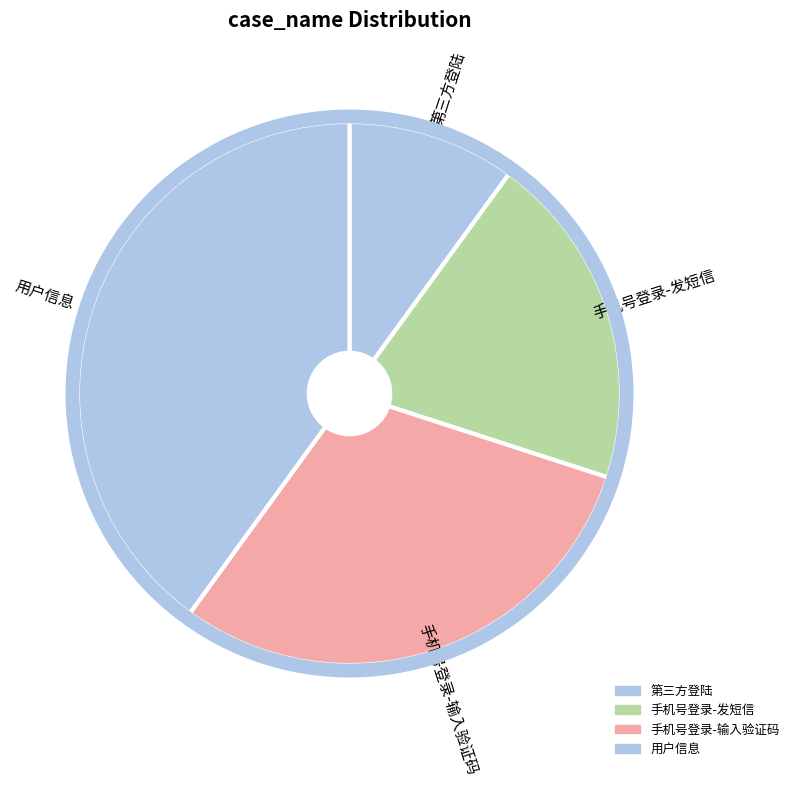

What is the largest slice in the pie chart?

用户信息